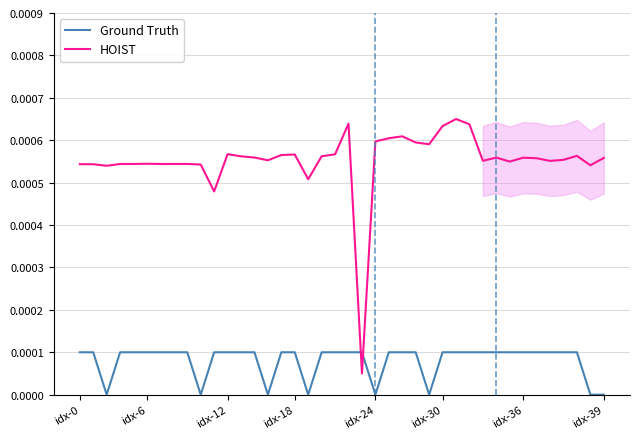

How many intersections are there between Ground Truth and HOIST?

2